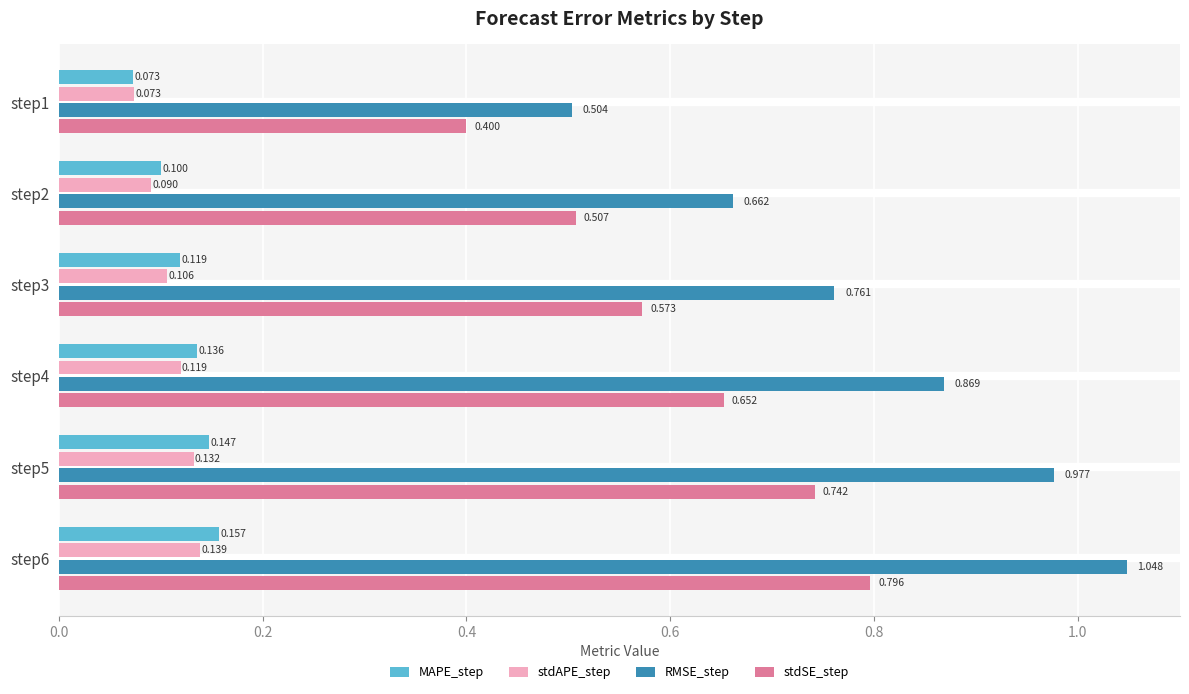

Which series has the widest spread of values?

RMSE_step